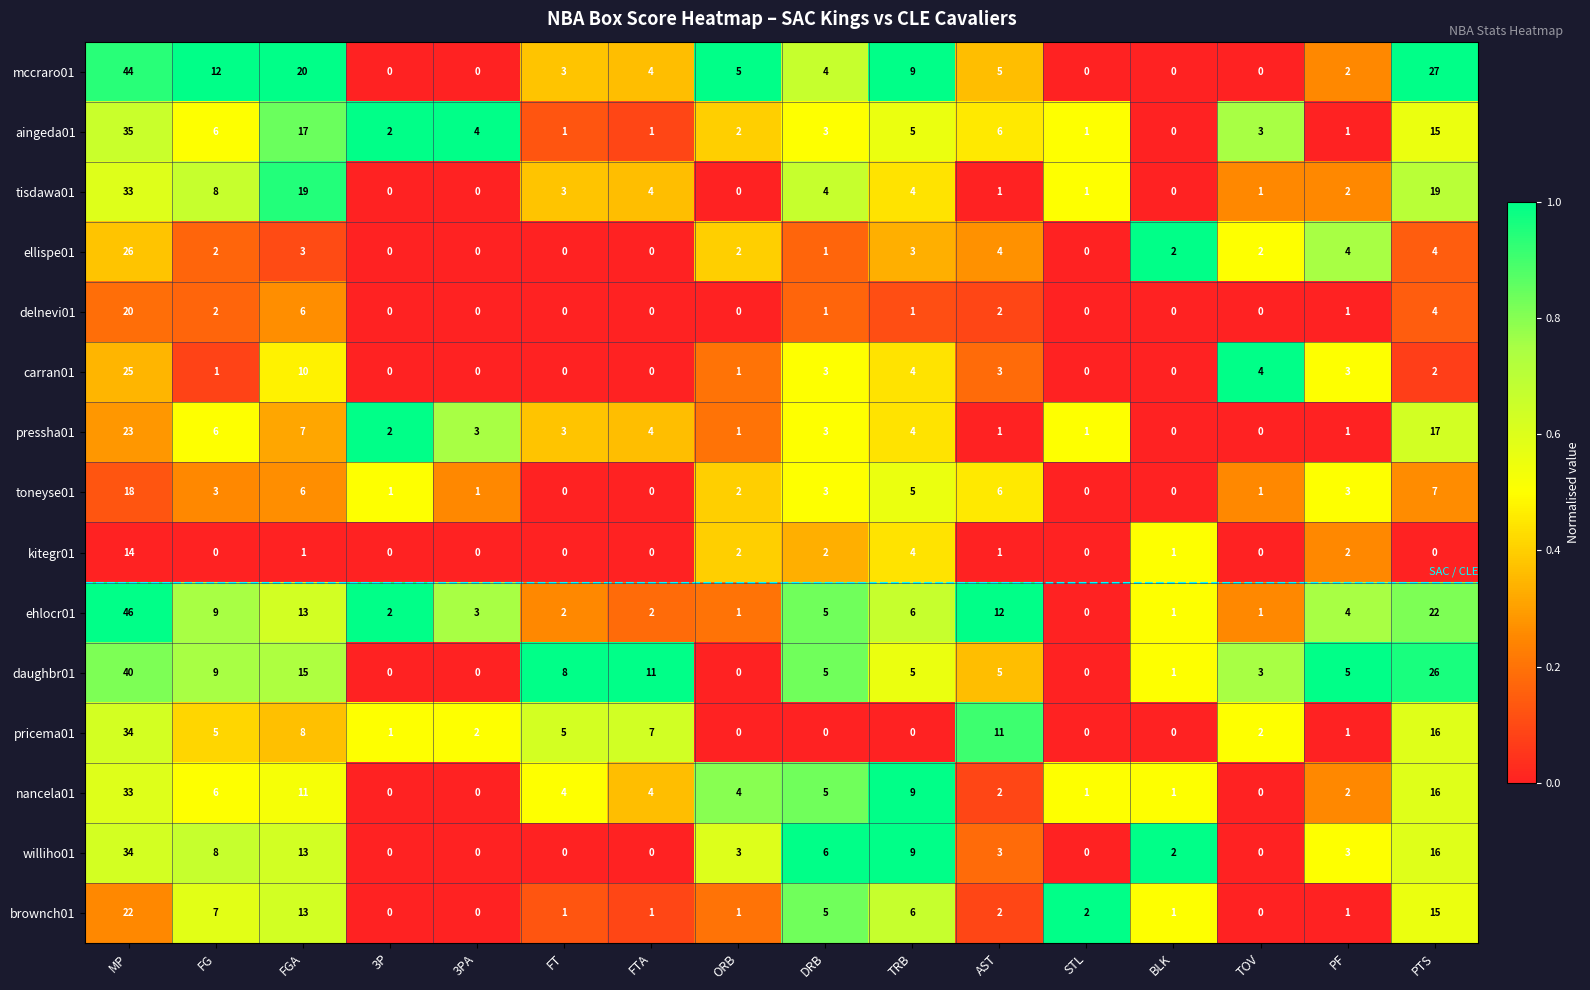

At how many categories does at least one series exceed 7?

8